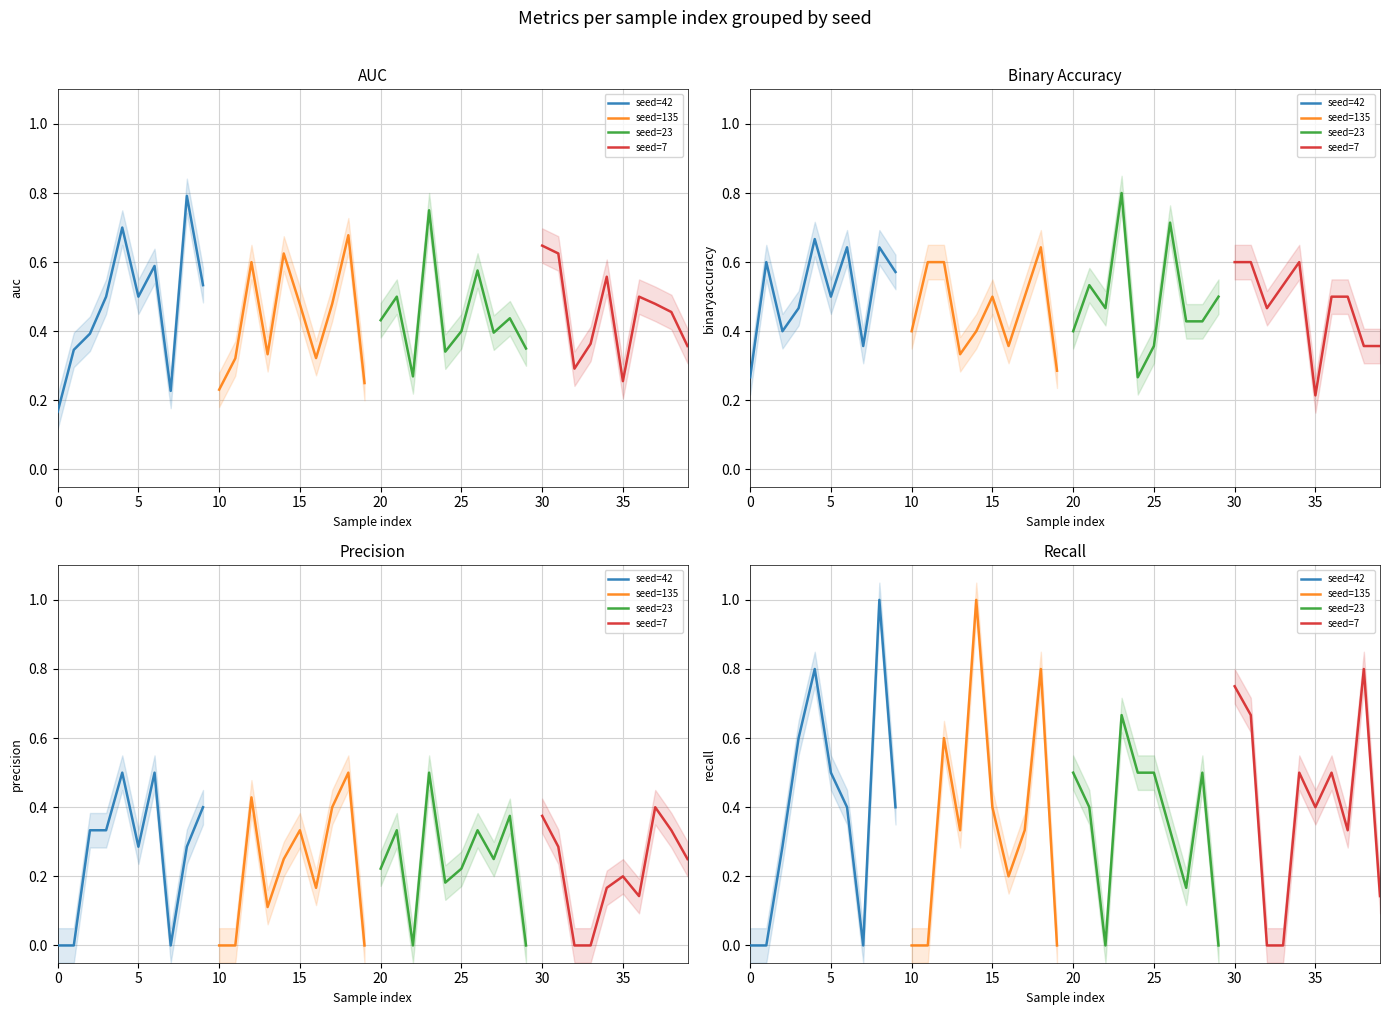

Is this an area chart (filled region under the line)?

No